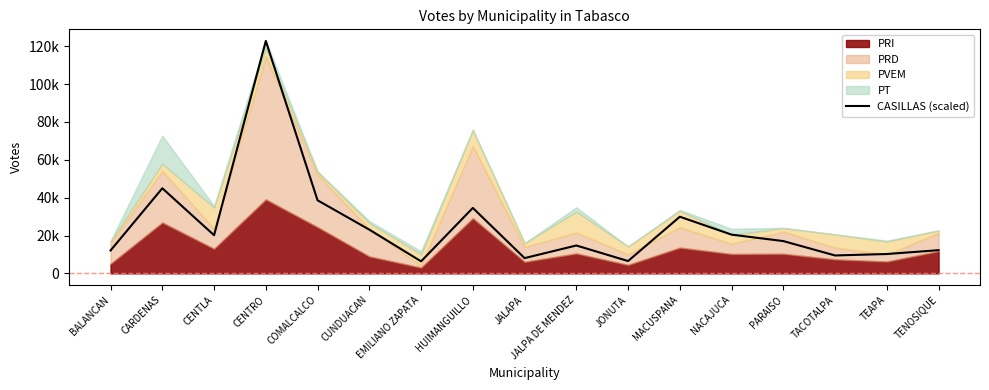

Rank the categories by value from highest to lowest.

CENTRO, CARDENAS, COMALCALCO, HUIMANGUILLO, MACUSPANA, CUNDUACAN, NACAJUCA, CENTLA, PARAISO, JALPA DE MENDEZ, TENOSIQUE, BALANCAN, TEAPA, TACOTALPA, JALAPA, JONUTA, EMILIANO ZAPATA